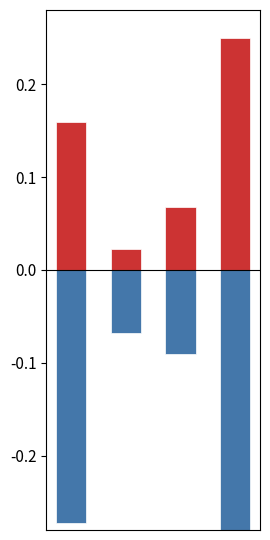

How many bars are there in total?

8